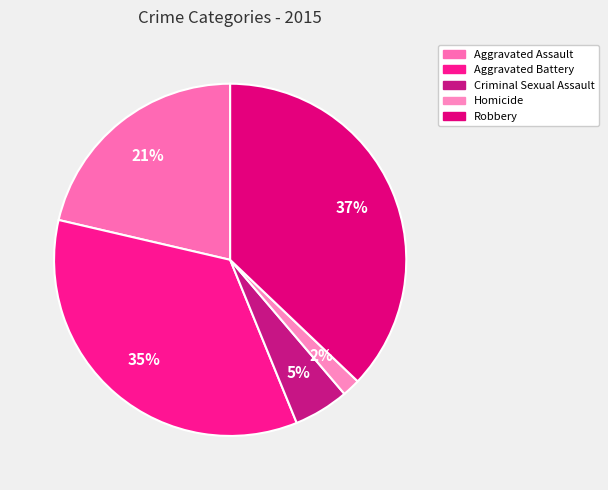

Which category has the smallest portion of the pie?

Homicide